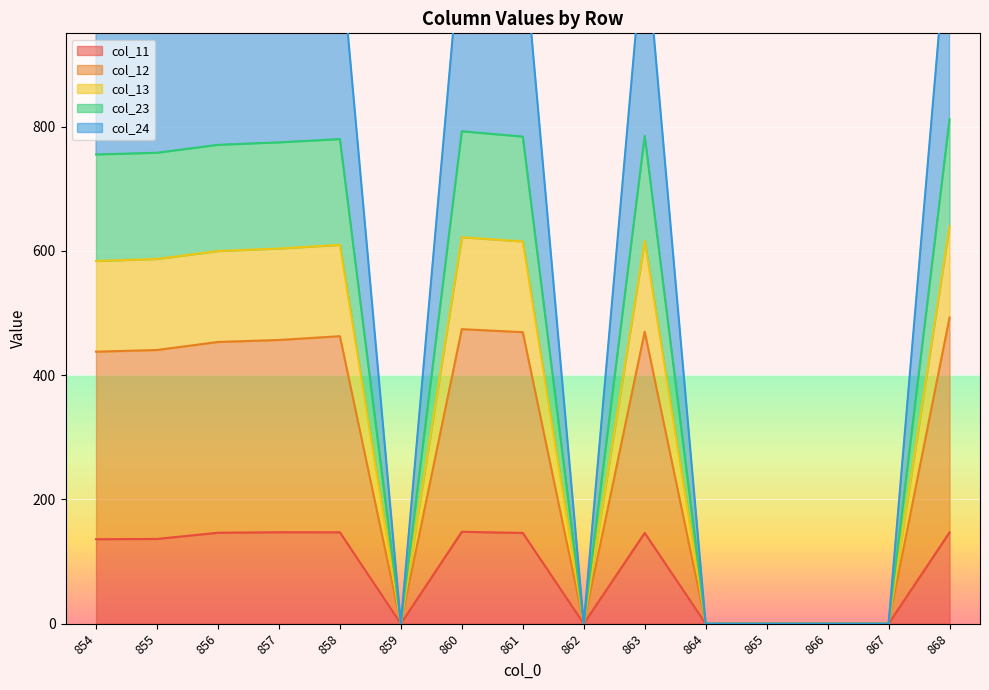

What is the maximum value for col_11?

147.9